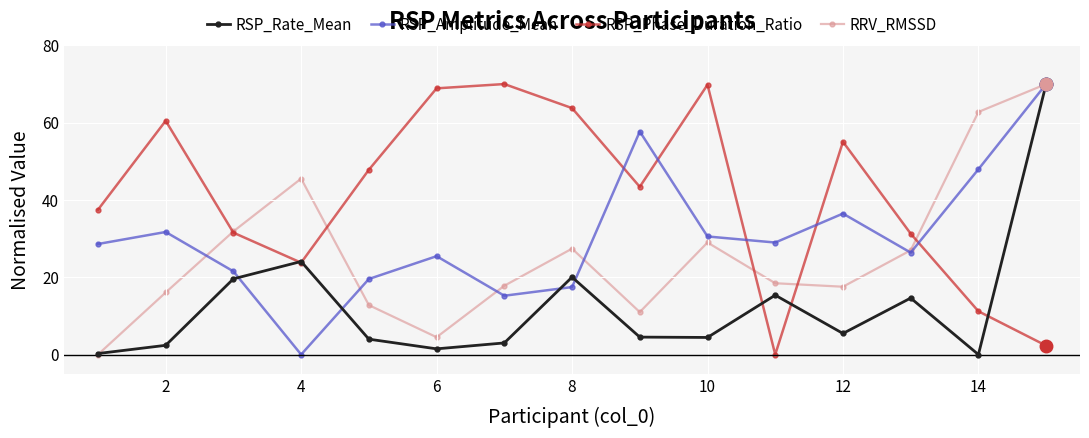

What is the value of the RSP_Rate_Mean point at the 10th from the left?

4.4